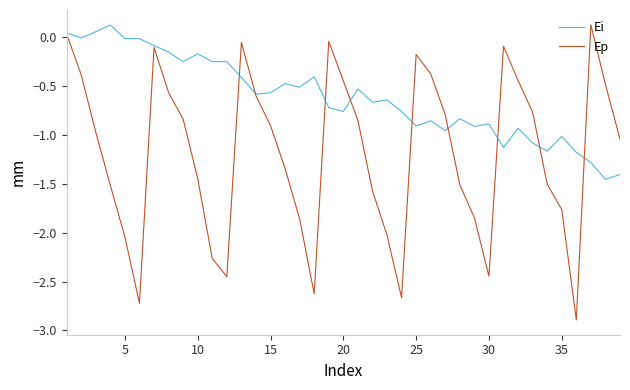

How many lines are shown in the chart?

2